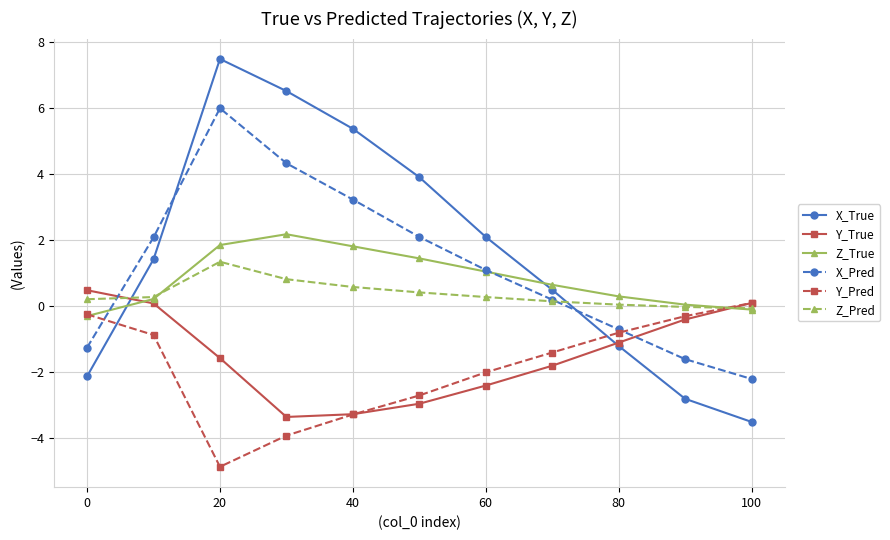

True or false: Z_True has more than 0 interior local peaks.

True